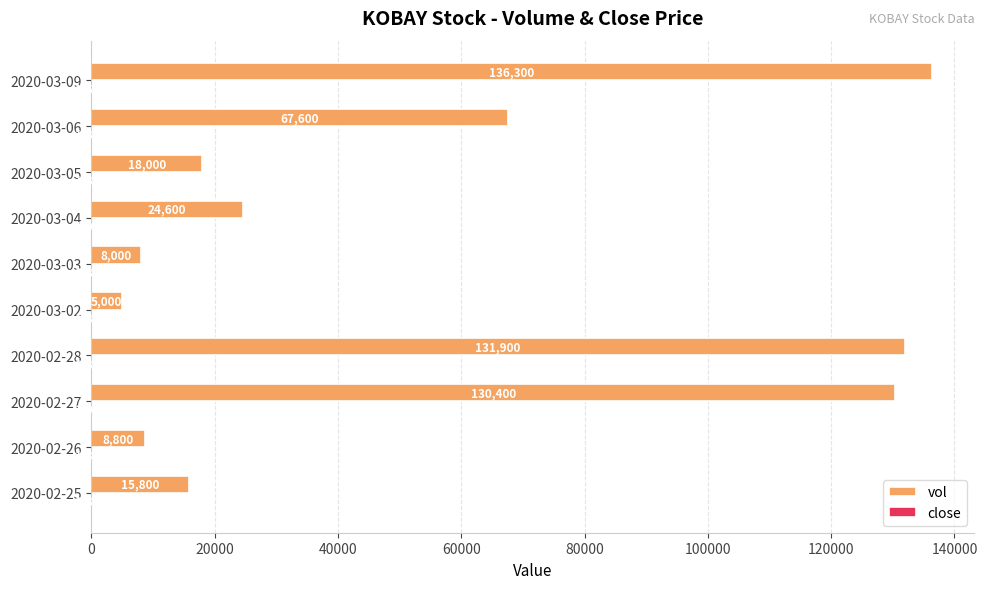

Between 2020-02-26 and 2020-03-04, which series saw the biggest shift?

vol